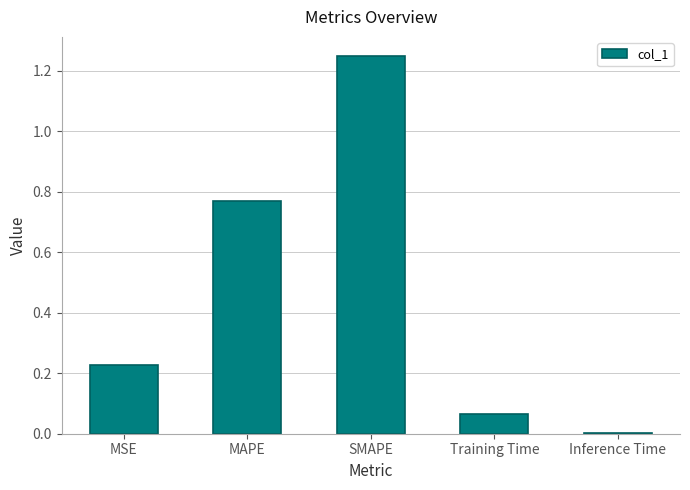

At which category does the chart reach its peak across all series?

SMAPE